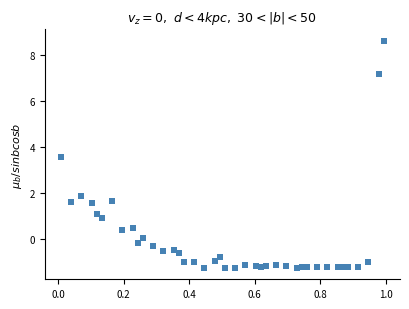

What is the range of X values (max minus min)?

1.0